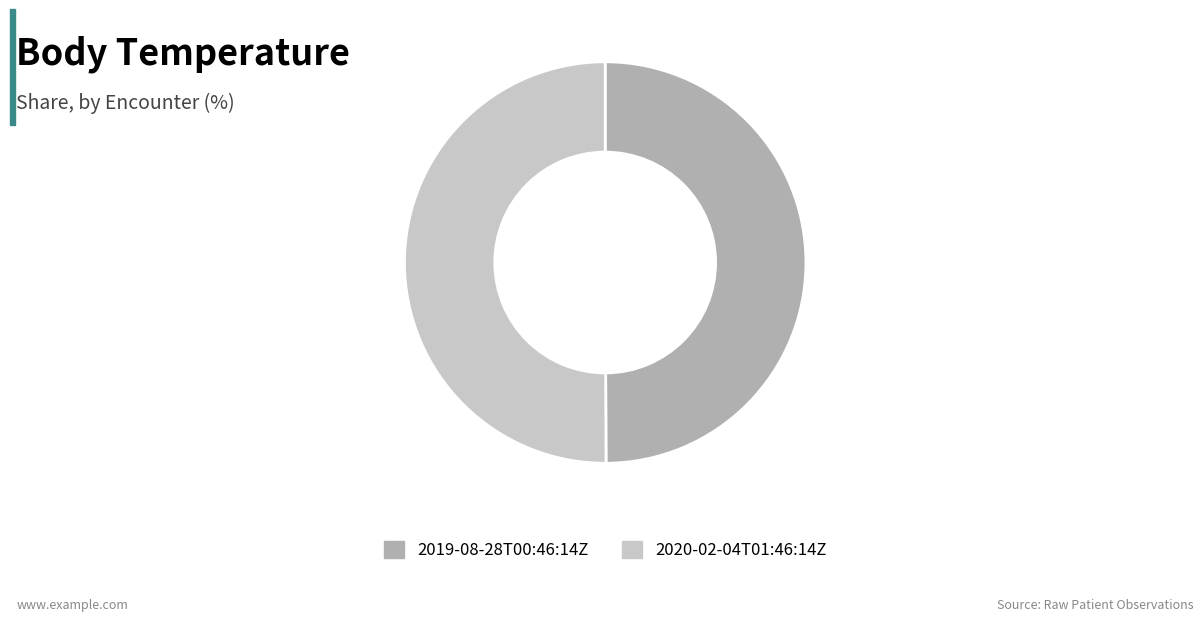

True or false: 2019-08-28T00:46:14Z accounts for 45% of the total.

False